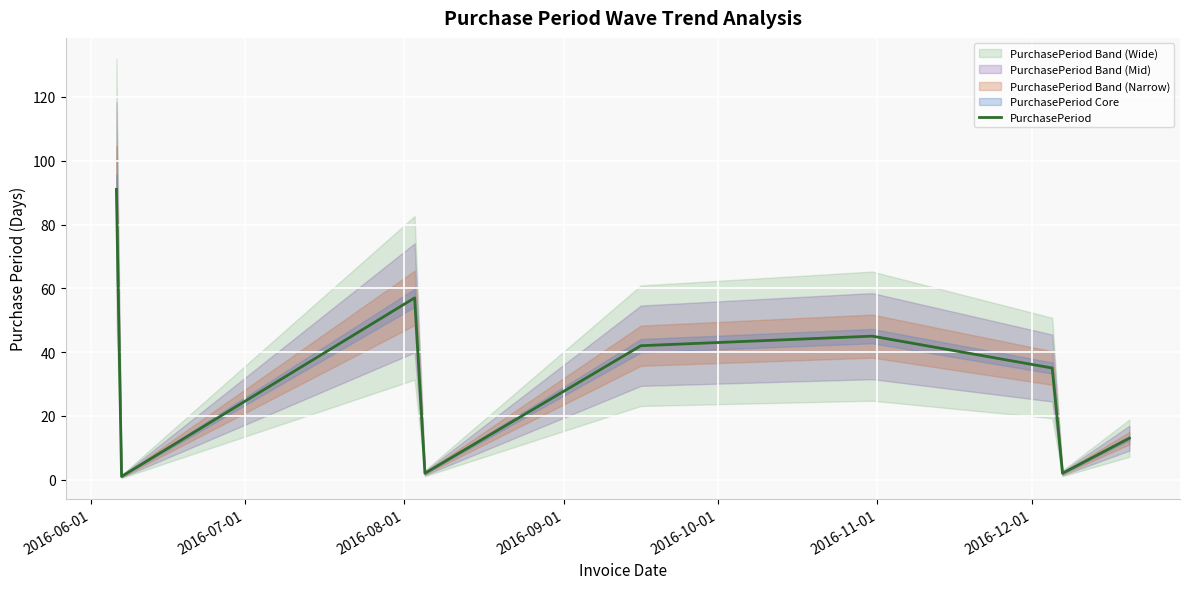

Reading left to right, list all the values displayed in this chart.

91	1	57	2	42	45	35	2	13